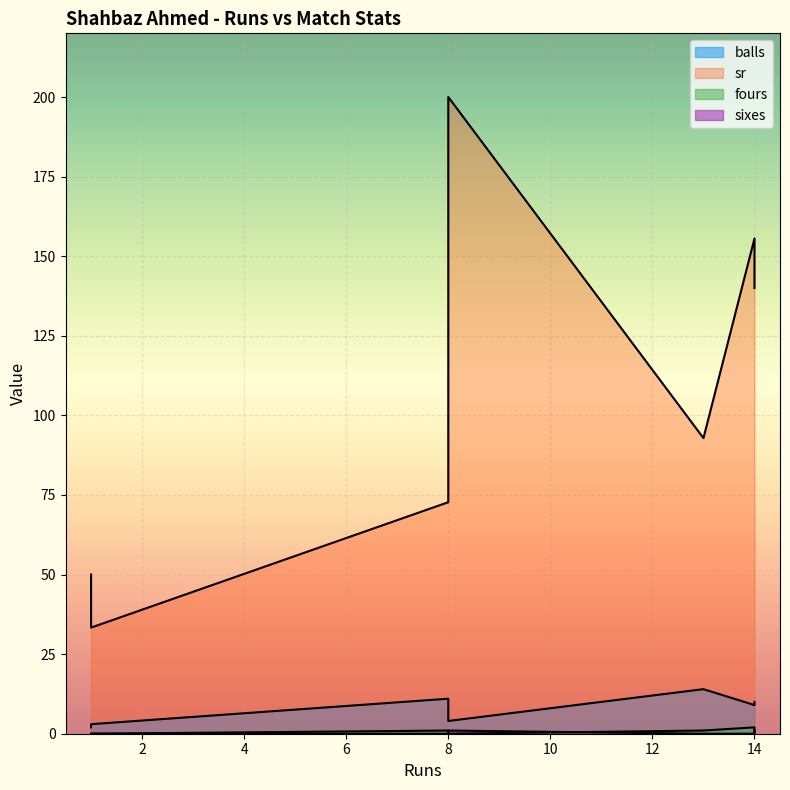

Reading left to right, transcribe all the data shown in this chart.

balls: 13=14.0	14=9.0	8=4.0	8=11.0	14=10.0	1=3.0	1=2.0
sr: 13=92.8	14=155.6	8=200.0	8=72.7	14=140.0	1=33.3	1=50.0
fours: 13=1.0	14=2.0	8=0.0	8=1.0	14=0.0	1=0.0	1=0.0
sixes: 13=0.0	14=0.0	8=1.0	8=0.0	14=1.0	1=0.0	1=0.0